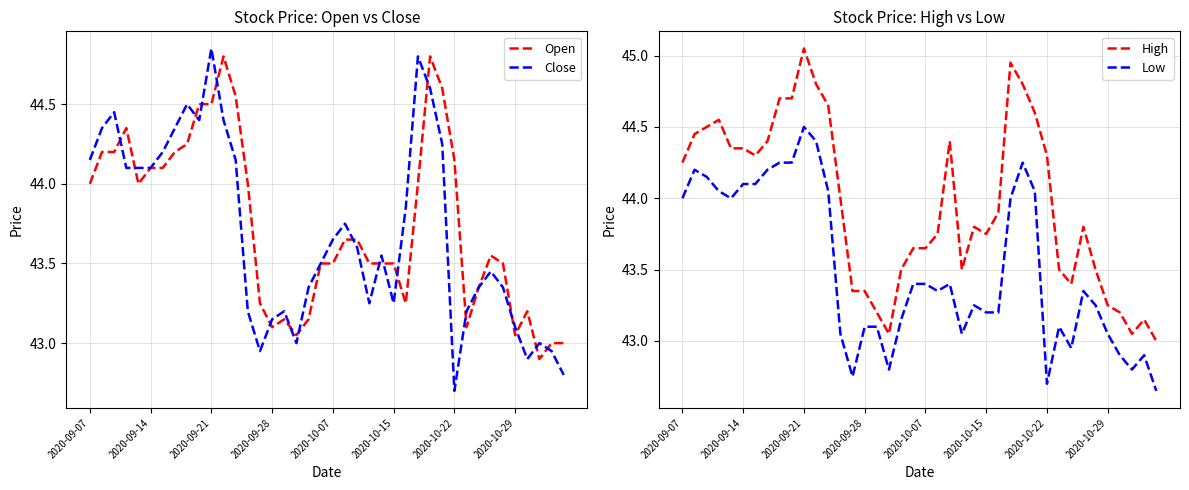

What is the minimum value for Close?

42.7